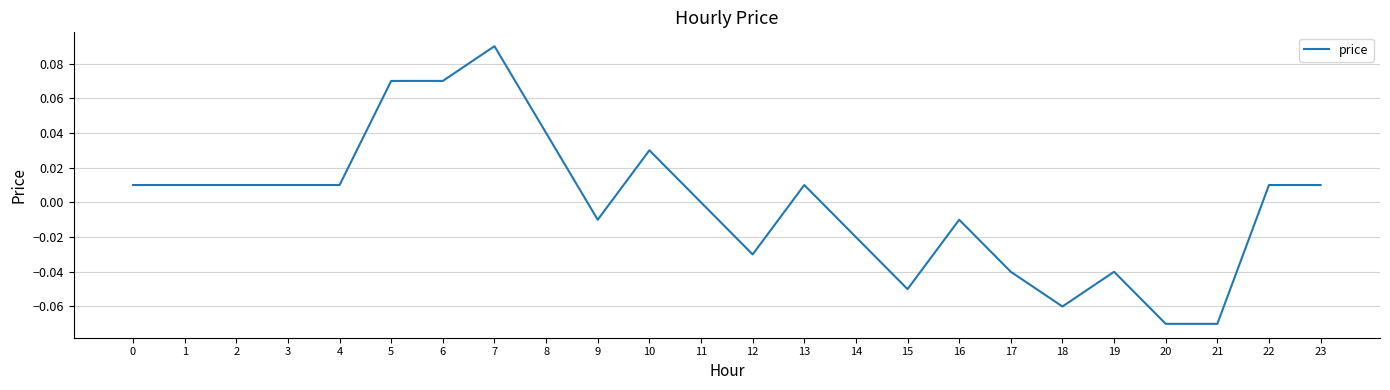

Between 7 and 22, which is larger?

7